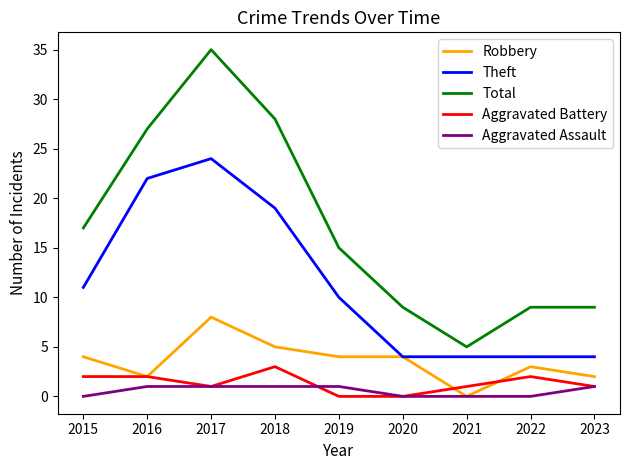

How many values in the Robbery series are below 4?

4